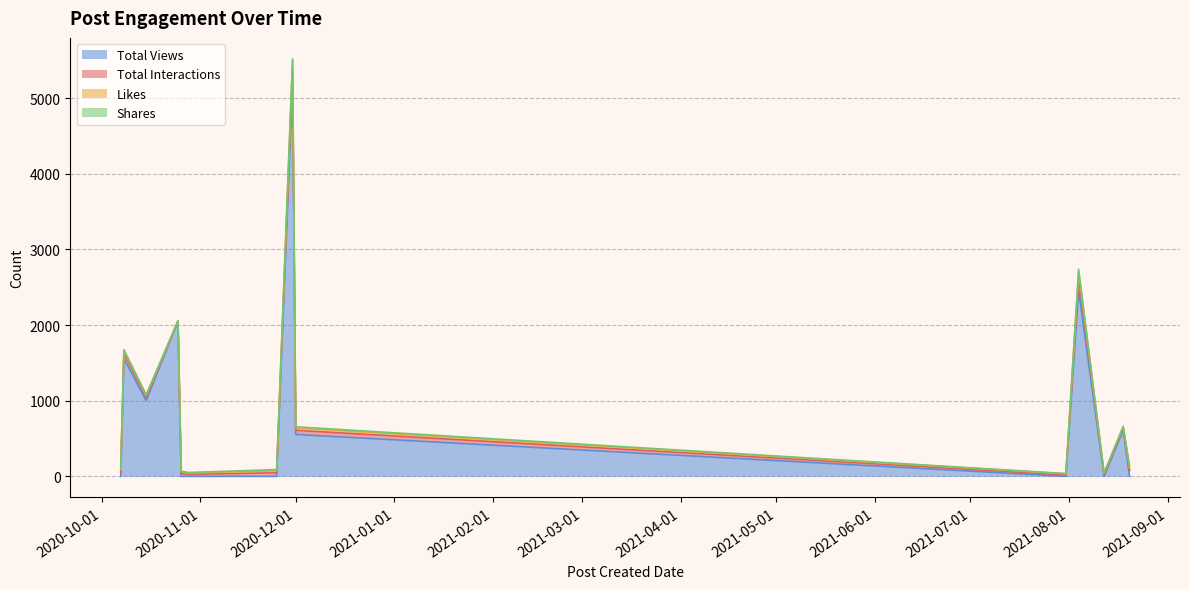

Which series has the largest range (max minus min)?

Total Views